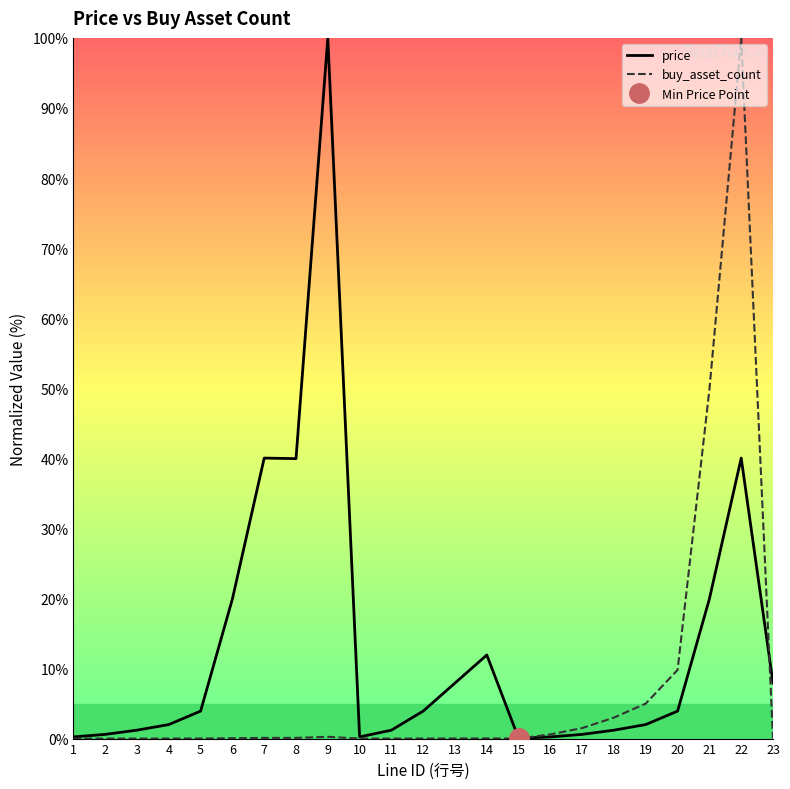

What is the maximum value shown in the chart?

100.0